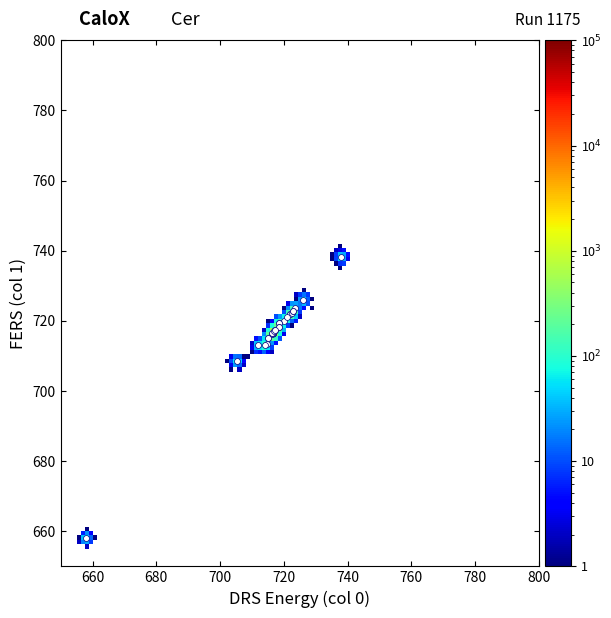

What Y value in the scatter plot is closest to 698?

708.6